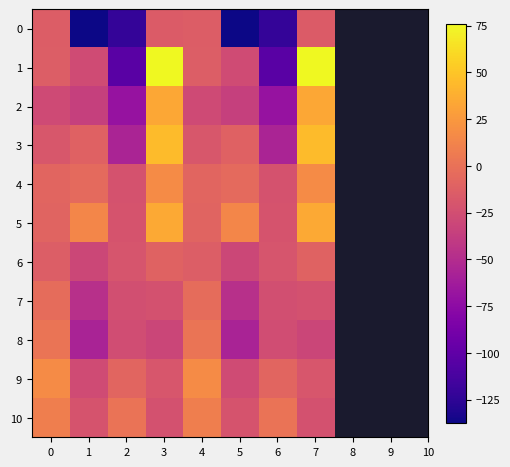

What is the spread (max minus min) of values at 4?

44.8